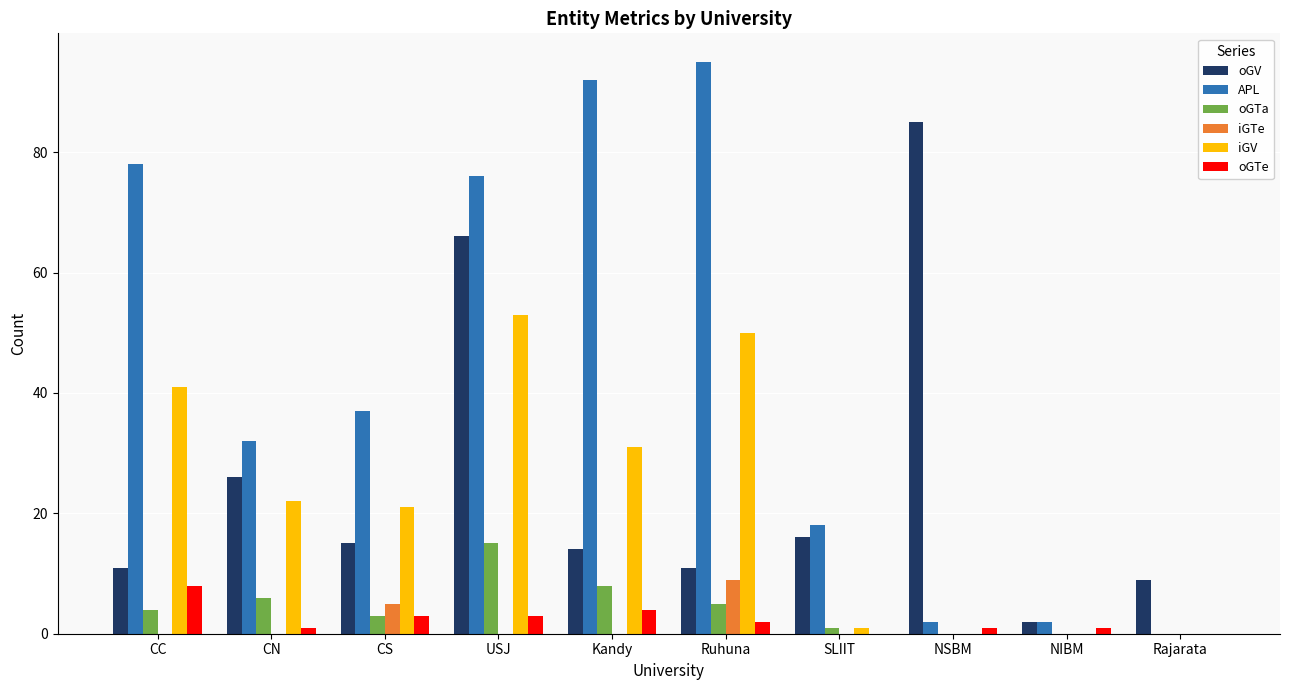

At which category does the chart reach its peak across all series?

Ruhuna